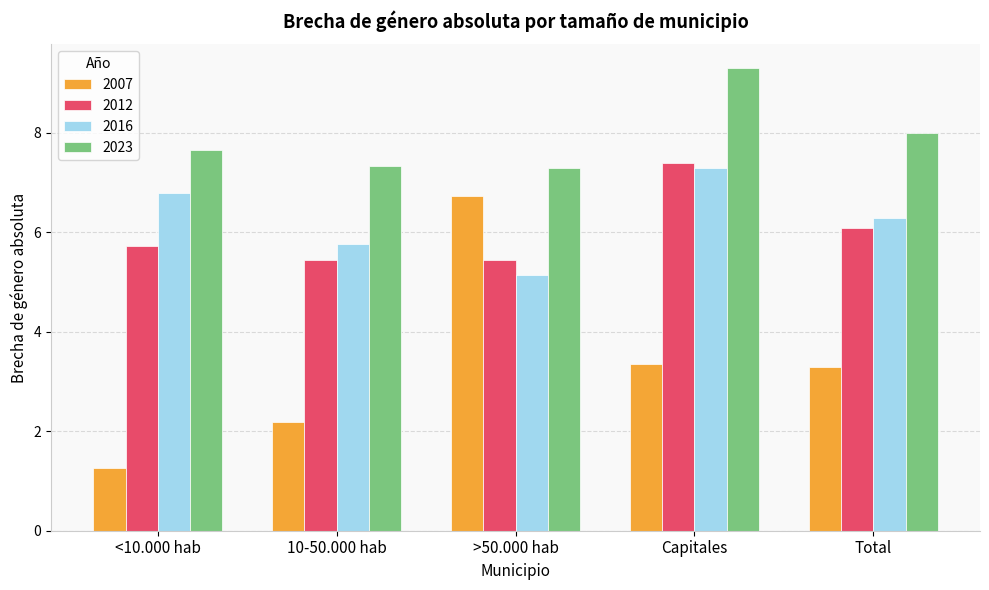

At <10.000 hab, list the series in order from largest to smallest.

2023, 2016, 2012, 2007